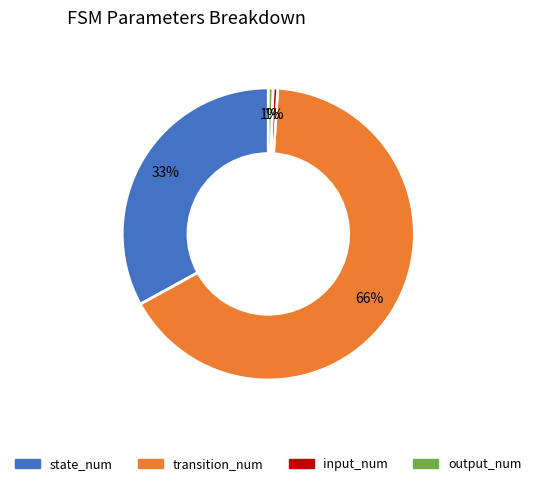

Which slice is the largest?

transition_num